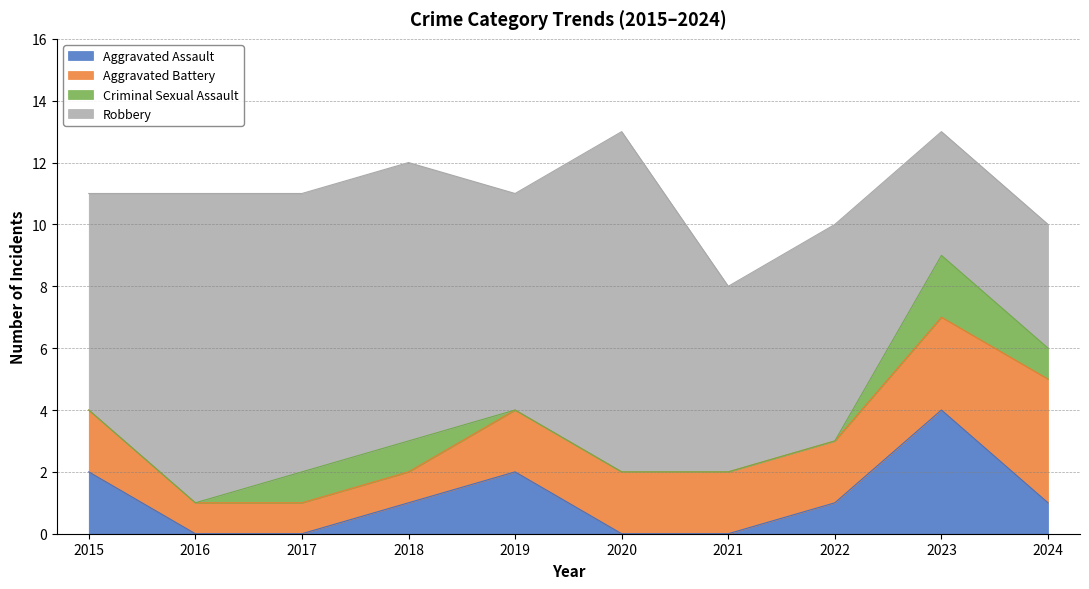

What is the difference between the Aggravated Battery values at 2021 and 2023?

1